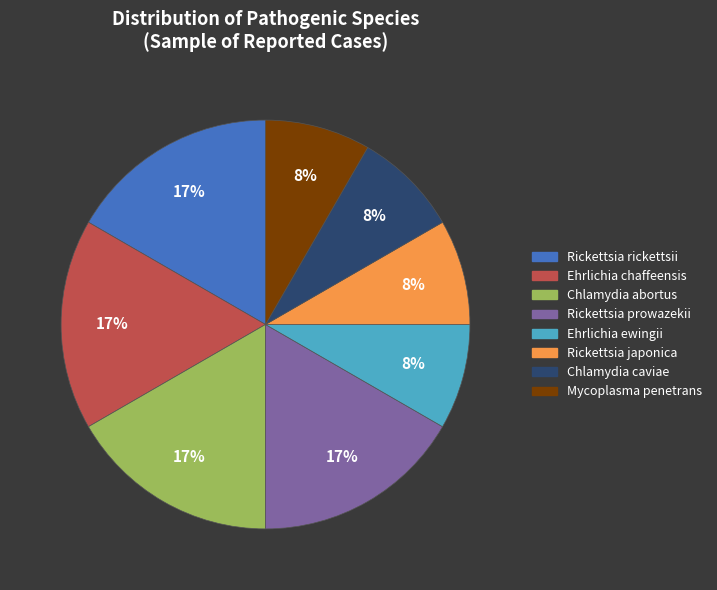

Do Rickettsia rickettsii and Mycoplasma penetrans together represent more than half of the pie?

No